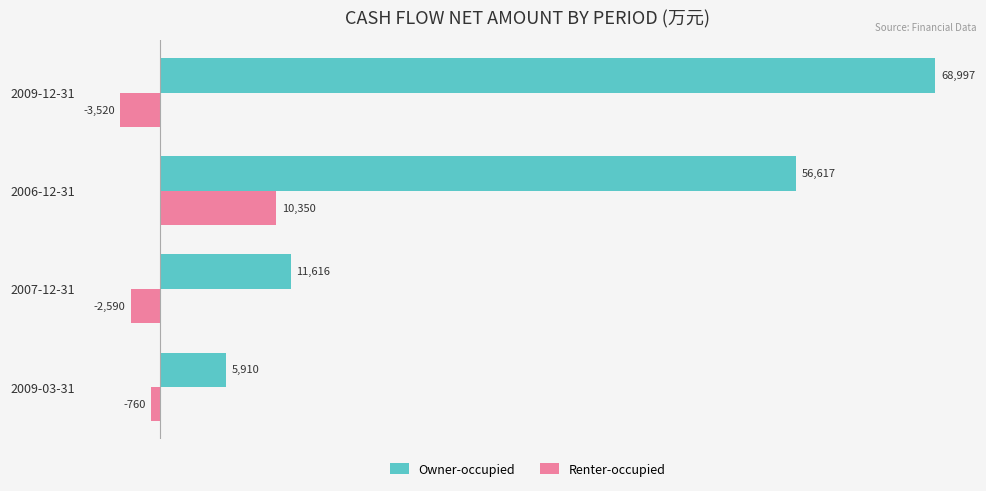

What value does the Renter-occupied series have at 2007-12-31?

-2590